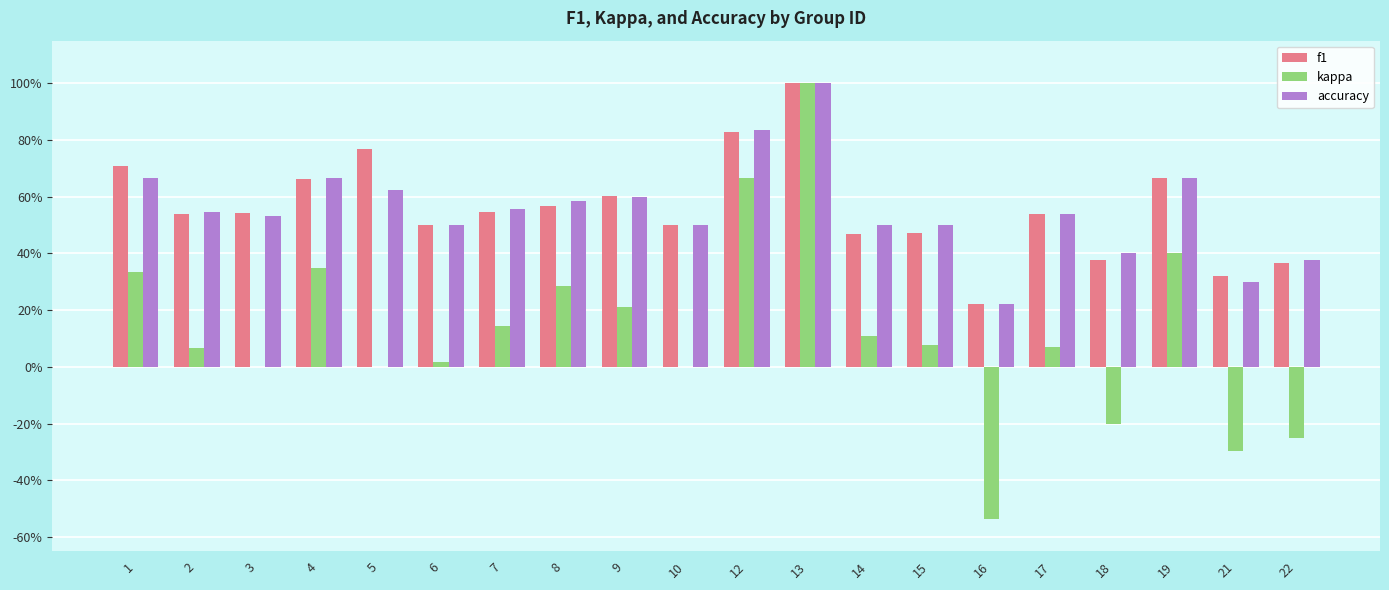

What are all the series names shown in the legend?

f1, kappa, accuracy